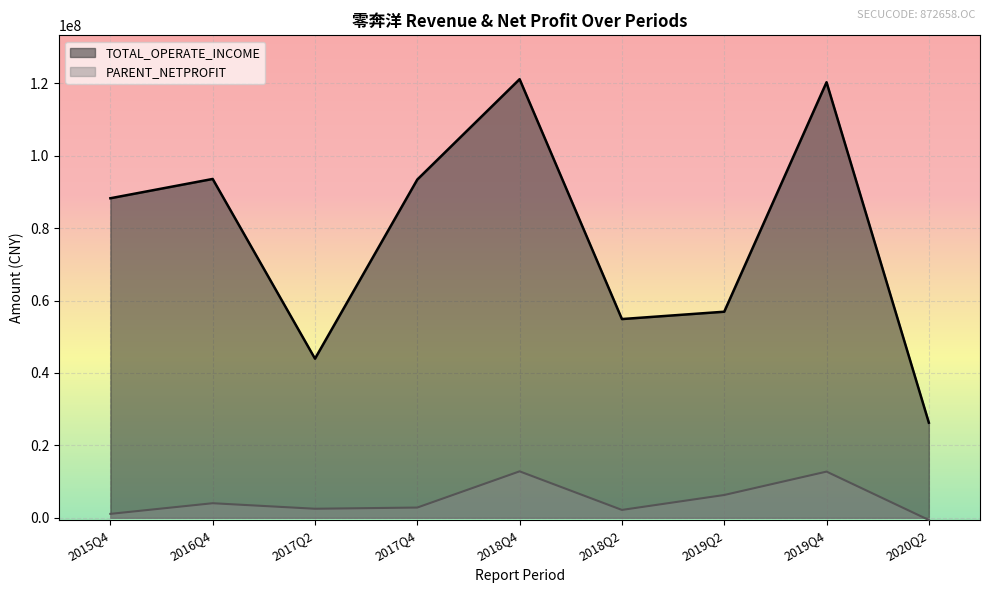

The value of TOTAL_OPERATE_INCOME at 2015Q4 is 137267561.4. True or false?

False